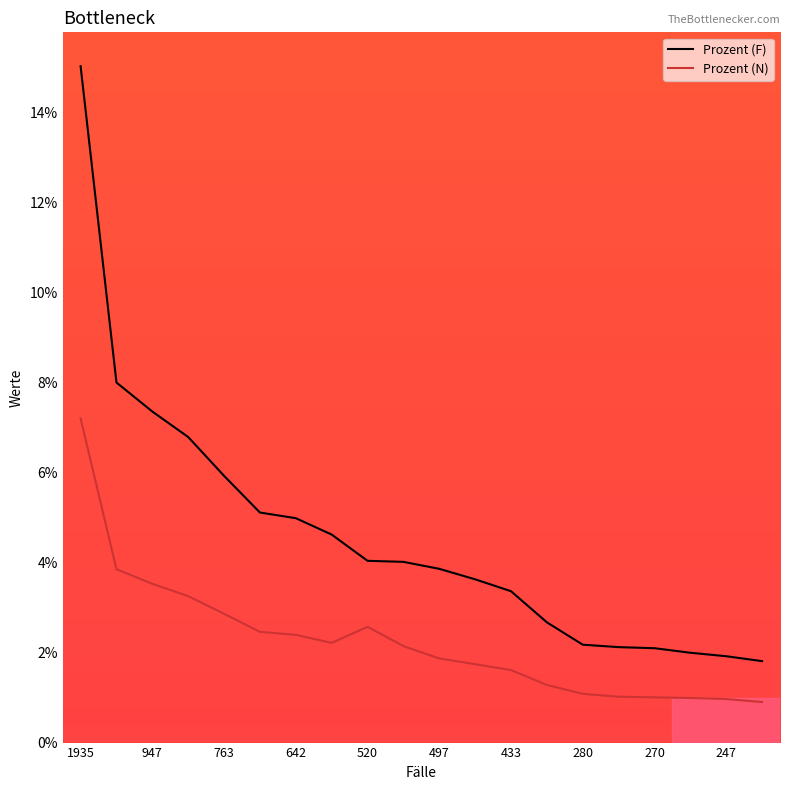

Reading left to right, extract all data points from this chart.

Prozent (F): 0.2	0.1	0.1	0.1	0.1	0.1	0.0	0.0	0.0	0.0	0.0	0.0	0.0	0.0	0.0	0.0	0.0	0.0	0.0	0.0
Prozent (N): 0.1	0.0	0.0	0.0	0.0	0.0	0.0	0.0	0.0	0.0	0.0	0.0	0.0	0.0	0.0	0.0	0.0	0.0	0.0	0.0